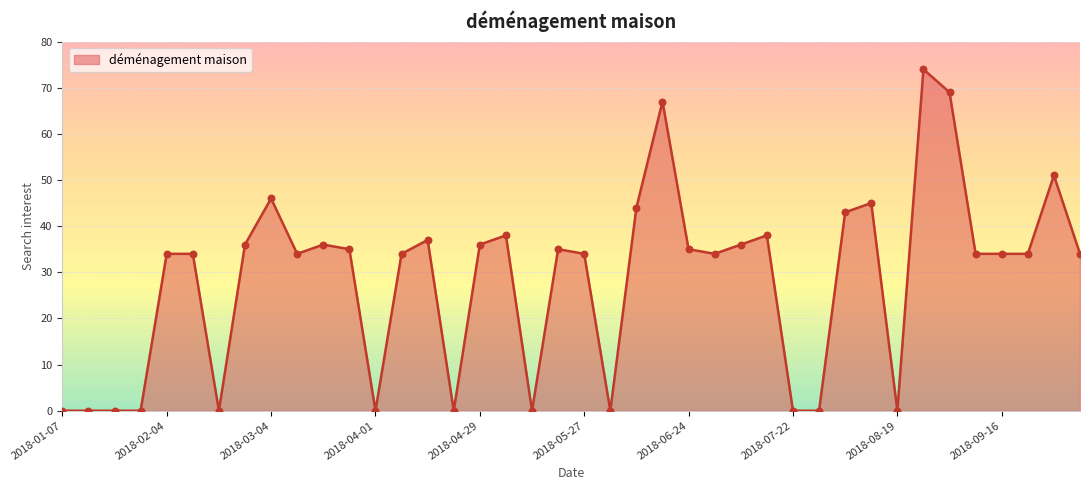

What is the difference between the maximum and minimum values?

74